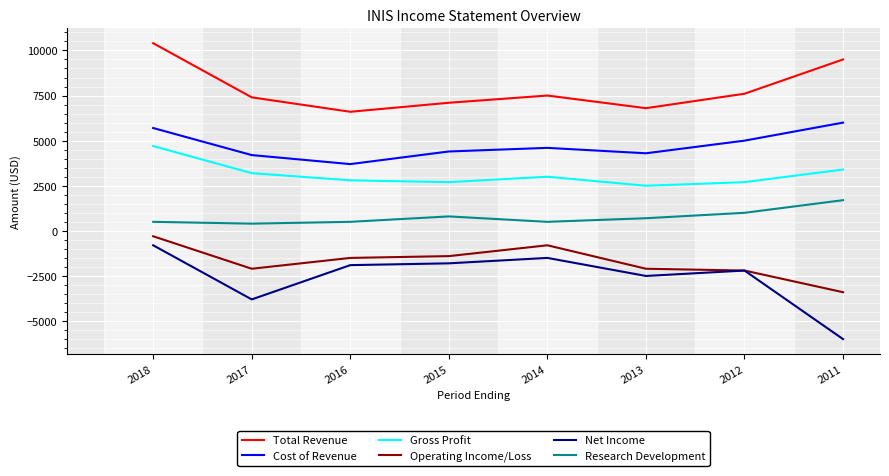

Reading left to right, list all the values displayed in this chart.

Total Revenue: 10400	7400	6600	7100	7500	6800	7600	9500
Cost of Revenue: 5700	4200	3700	4400	4600	4300	5000	6000
Gross Profit: 4700	3200	2800	2700	3000	2500	2700	3400
Operating Income/Loss: -300	-2100	-1500	-1400	-800	-2100	-2200	-3400
Net Income: -800	-3800	-1900	-1800	-1500	-2500	-2200	-6000
Research Development: 500	400	500	800	500	700	1000	1700